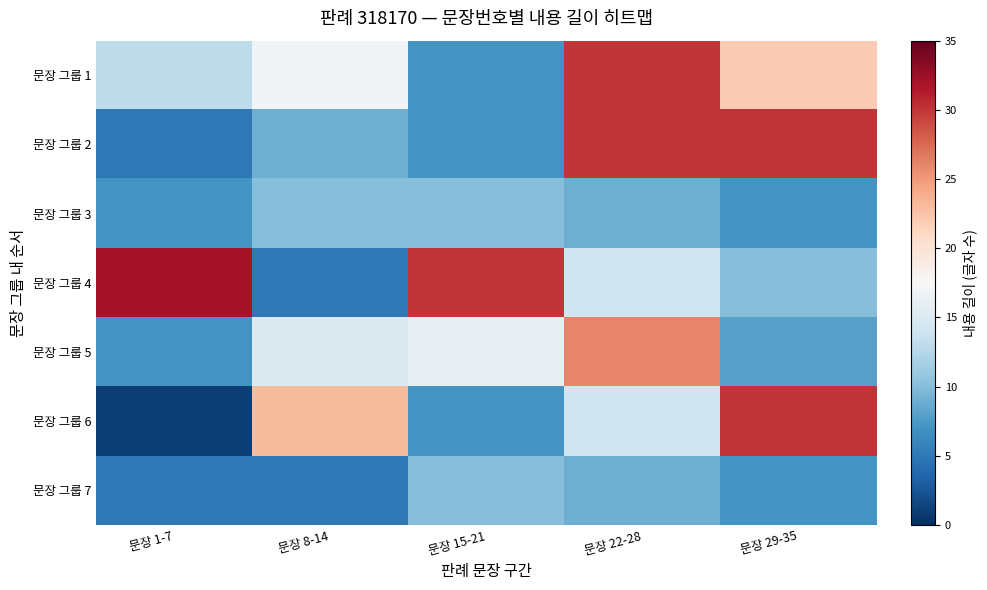

Reading left to right, extract all data points from this chart.

문장 그룹 1: 문장 1-7=13	문장 8-14=17	문장 15-21=7	문장 22-28=30	문장 29-35=22
문장 그룹 2: 문장 1-7=5	문장 8-14=9	문장 15-21=7	문장 22-28=30	문장 29-35=30
문장 그룹 3: 문장 1-7=7	문장 8-14=10	문장 15-21=10	문장 22-28=9	문장 29-35=7
문장 그룹 4: 문장 1-7=32	문장 8-14=5	문장 15-21=30	문장 22-28=14	문장 29-35=10
문장 그룹 5: 문장 1-7=7	문장 8-14=15	문장 15-21=16	문장 22-28=26	문장 29-35=8
문장 그룹 6: 문장 1-7=1	문장 8-14=23	문장 15-21=7	문장 22-28=14	문장 29-35=30
문장 그룹 7: 문장 1-7=5	문장 8-14=5	문장 15-21=10	문장 22-28=9	문장 29-35=7